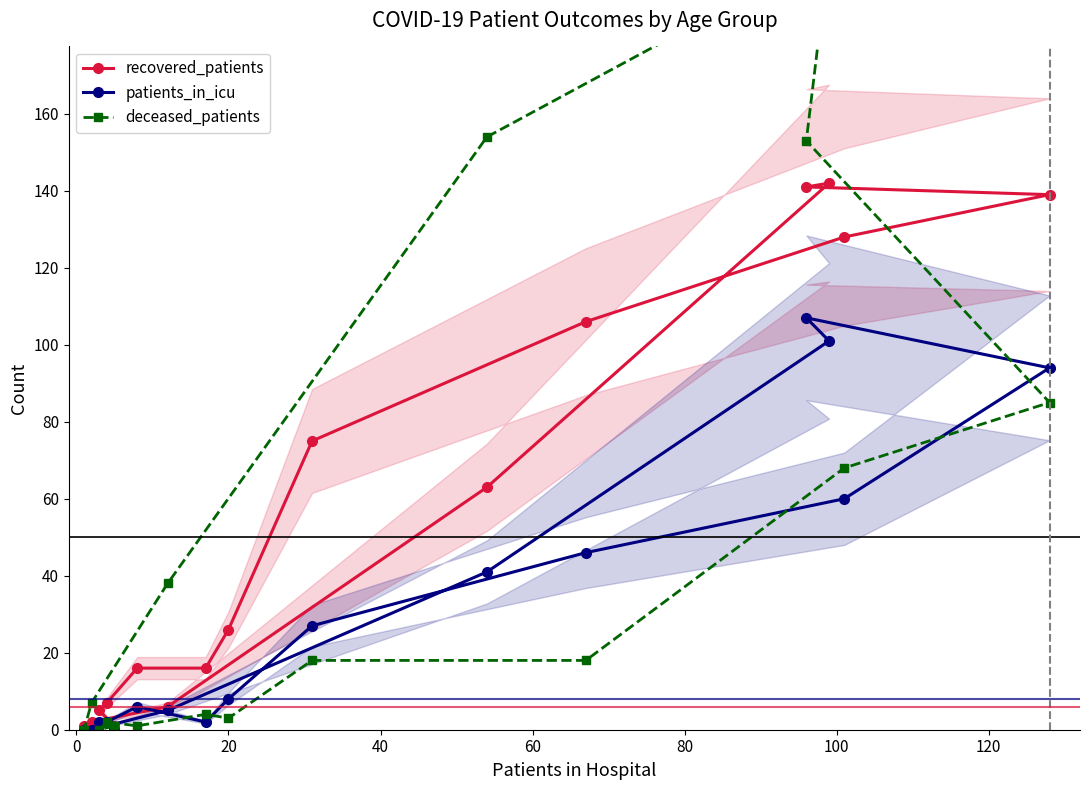

How many lines are shown in the chart?

3